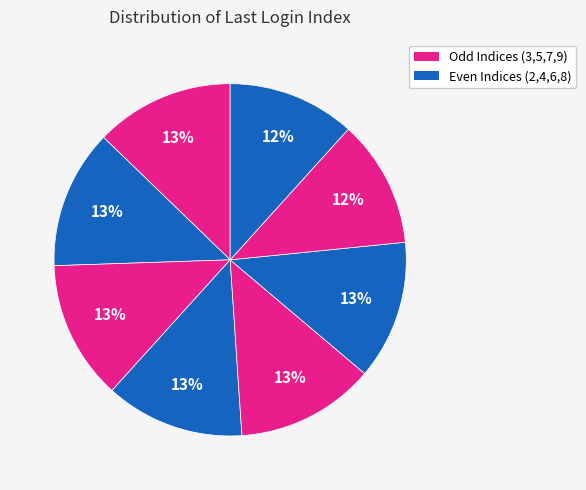

Count the number of slices in the pie.

8